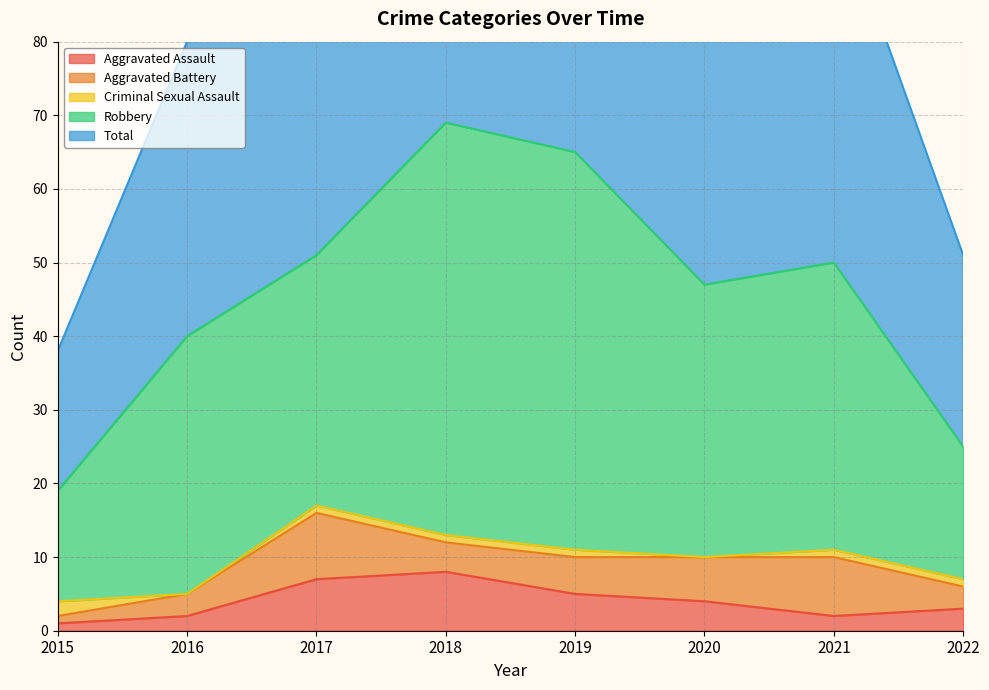

What is the maximum value shown in the chart?

69